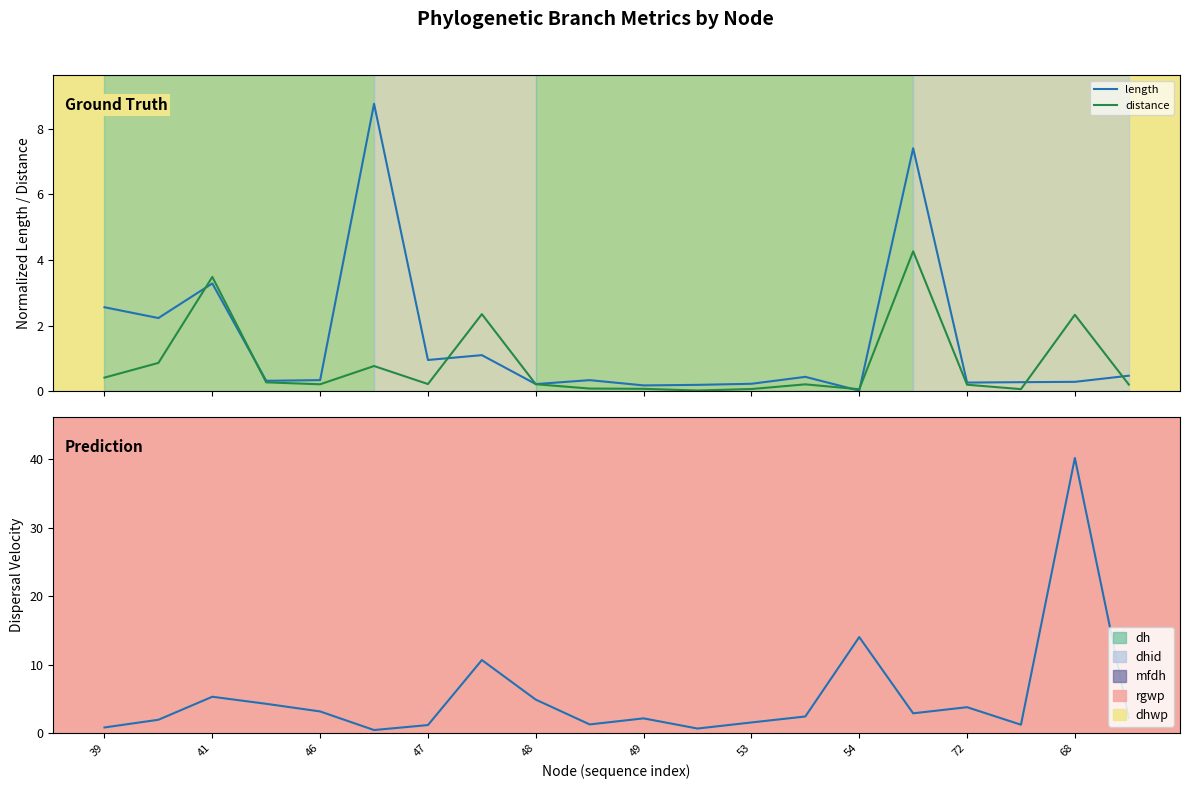

What is the value of the distance point at the 5th from the left?

0.2